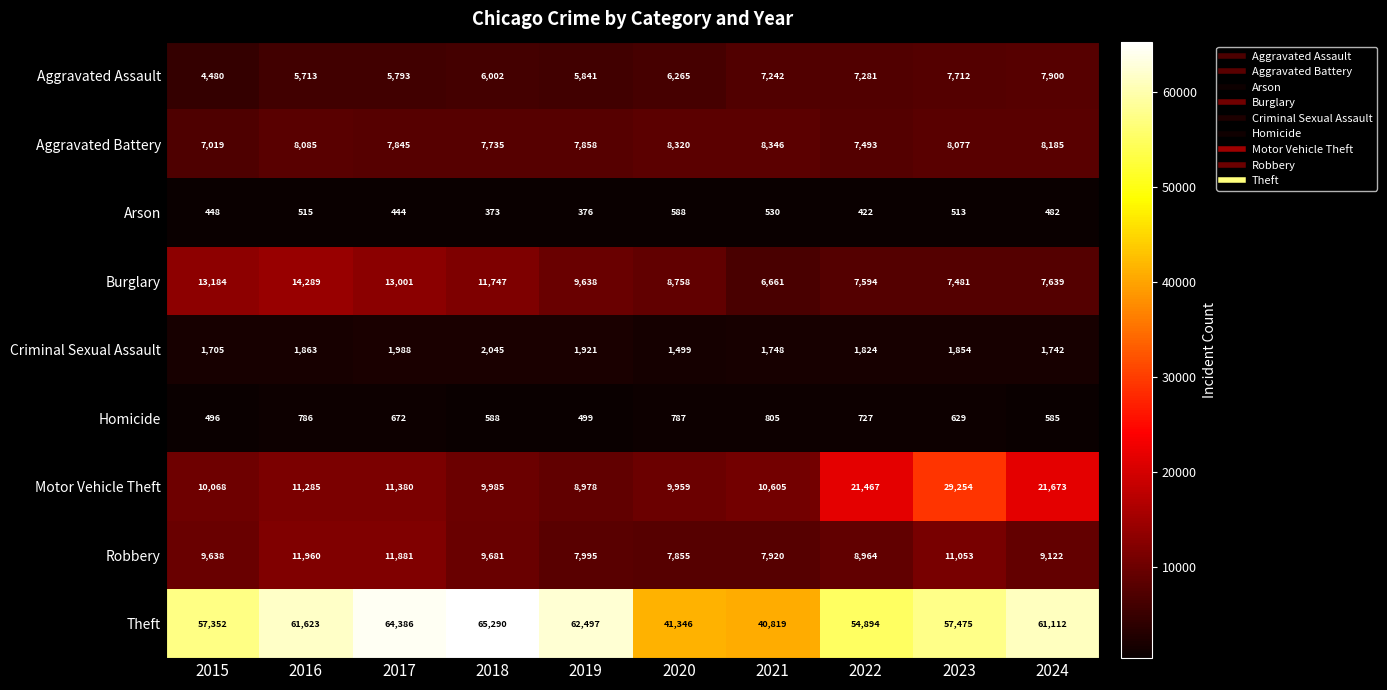

Which series has the largest total across all categories?

Theft